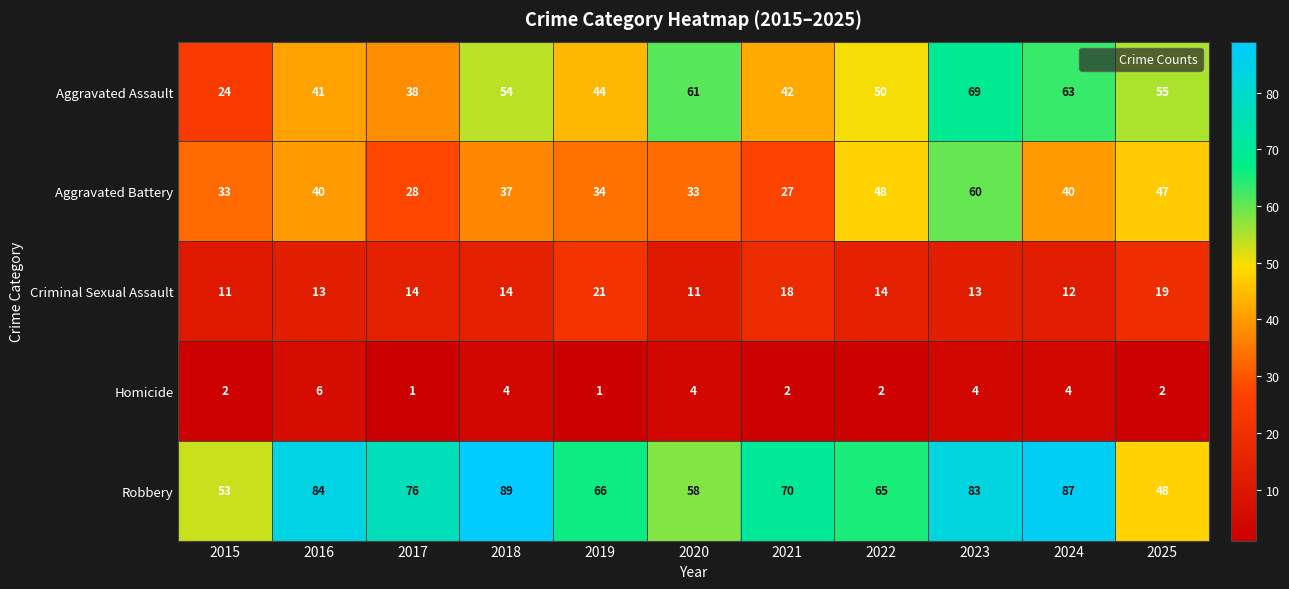

The value of Robbery at 2025 is 79. True or false?

False